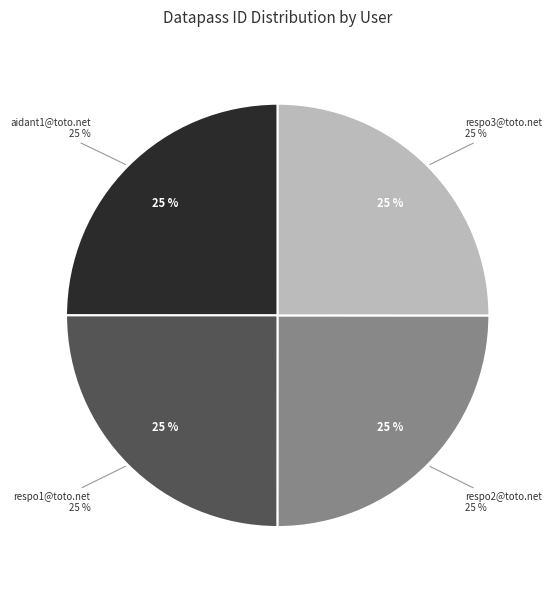

Which slice is the smallest?

aidant1@toto.net